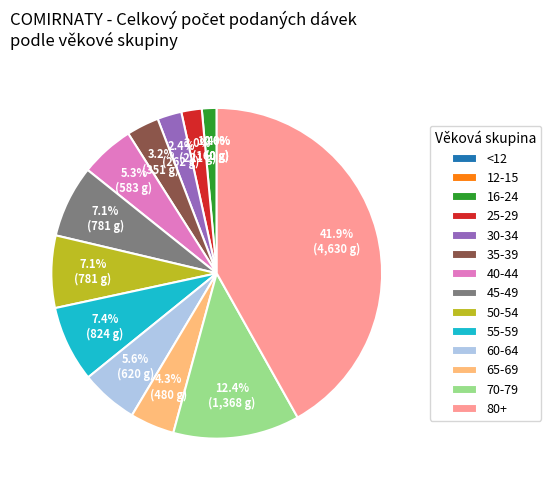

Is 80+ the majority of the pie?

No